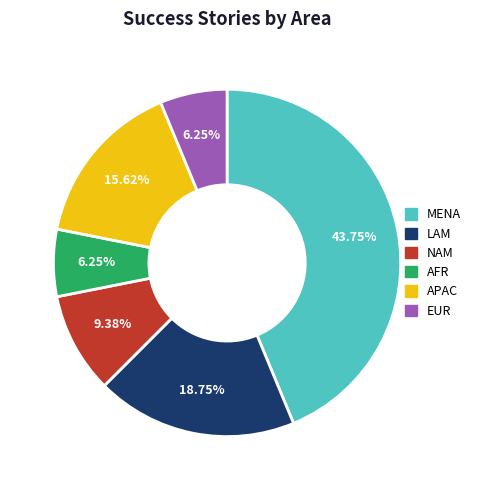

Is there any slice that represents more than half of the pie?

No